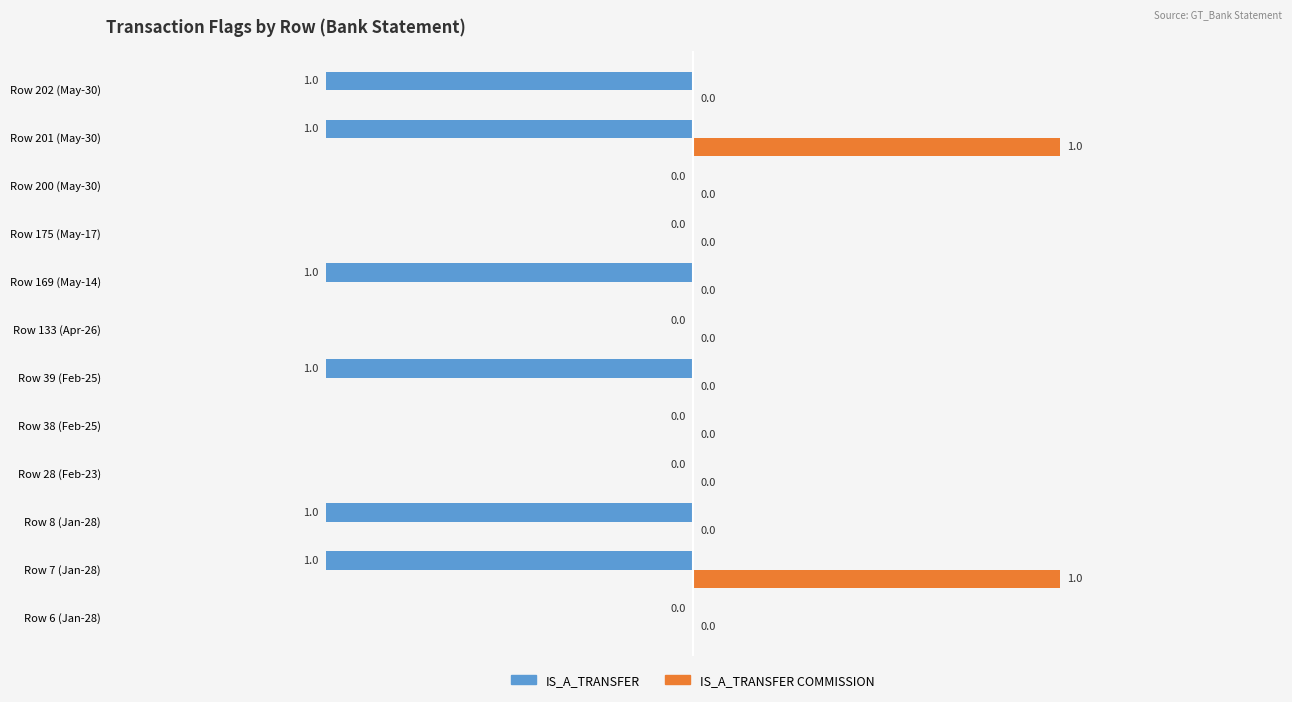

How many IS_A_TRANSFER values are between -1 and 0?

12